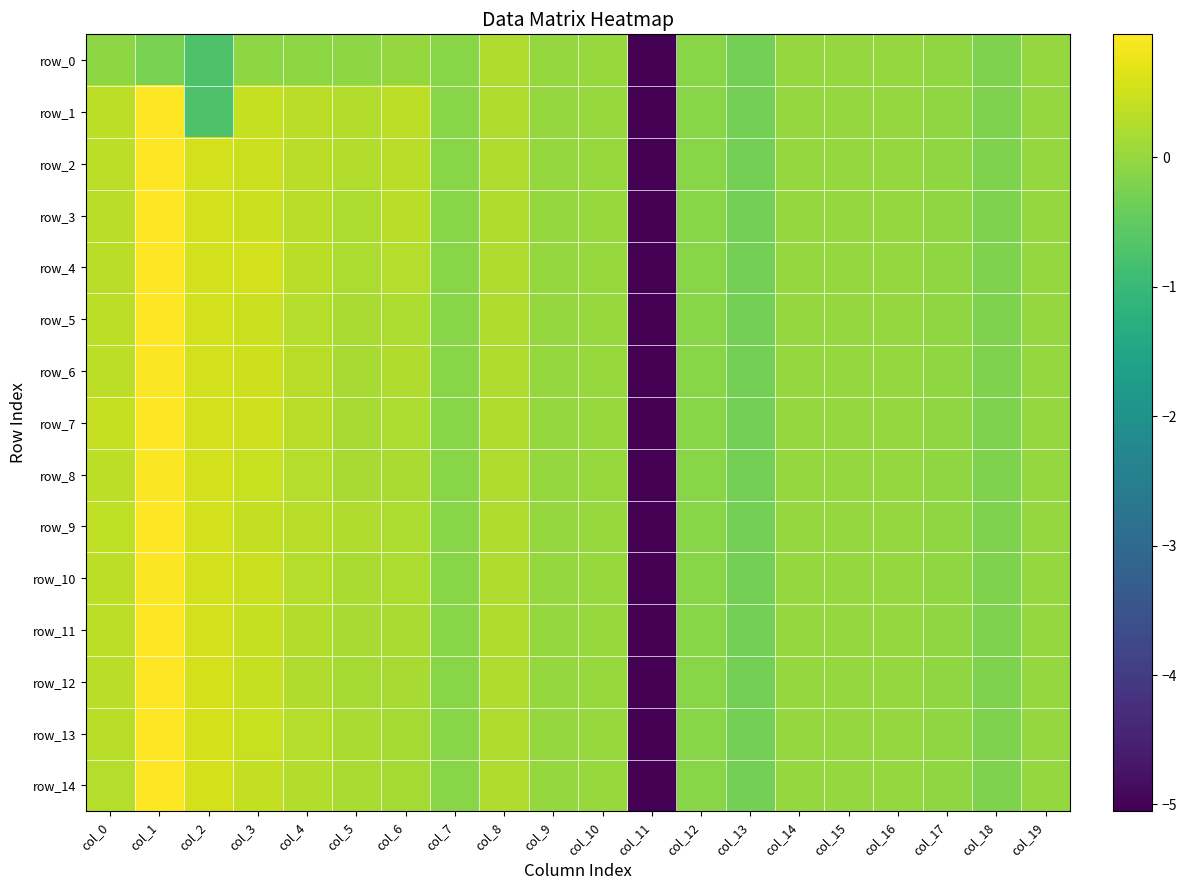

What is the spread (max minus min) of values at col_5?

0.3